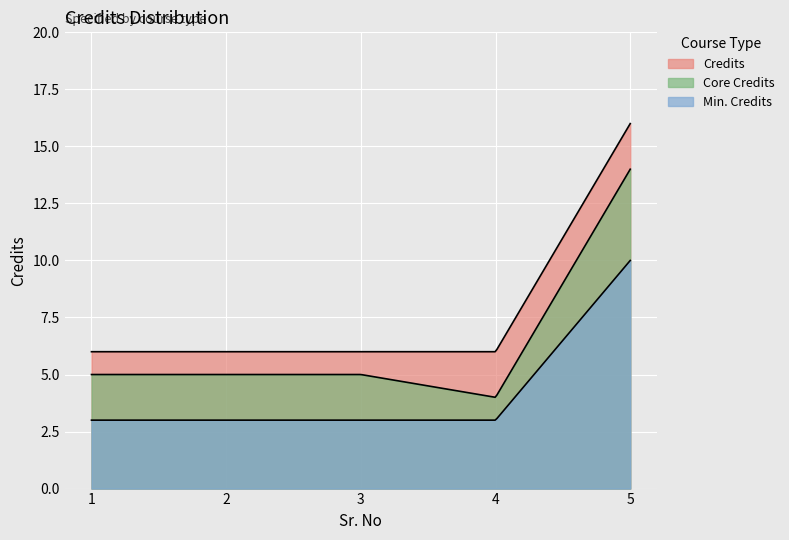

The chart shows a value of 10 at 1. True or false?

False